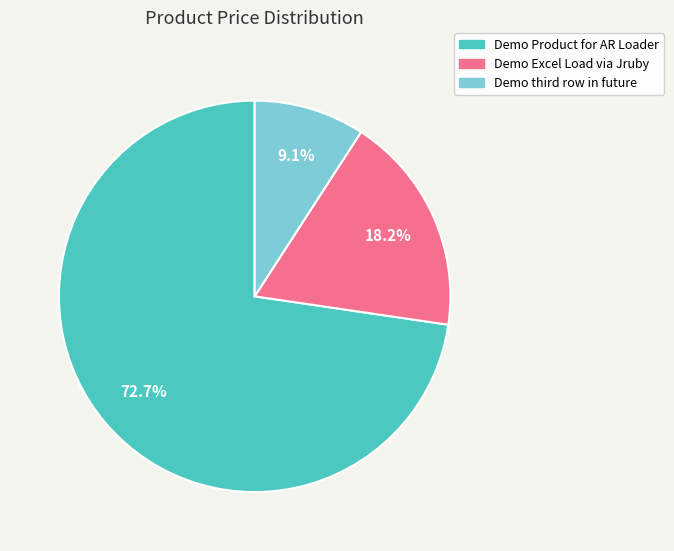

Rank the categories by value from highest to lowest.

Demo Product for AR Loader, Demo Excel Load via Jruby, Demo third row in future